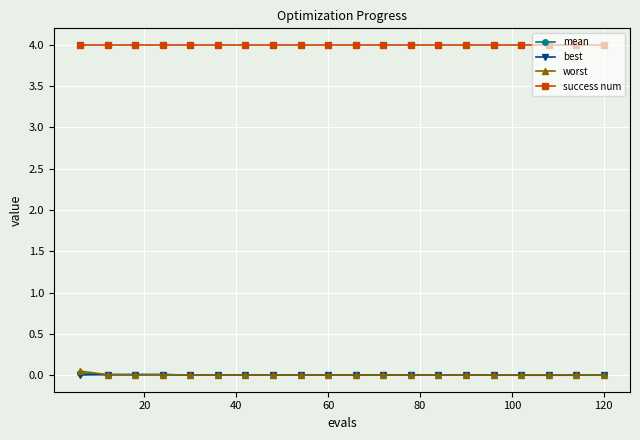

What is the value of the success num point at the 16th from the left?

4.0